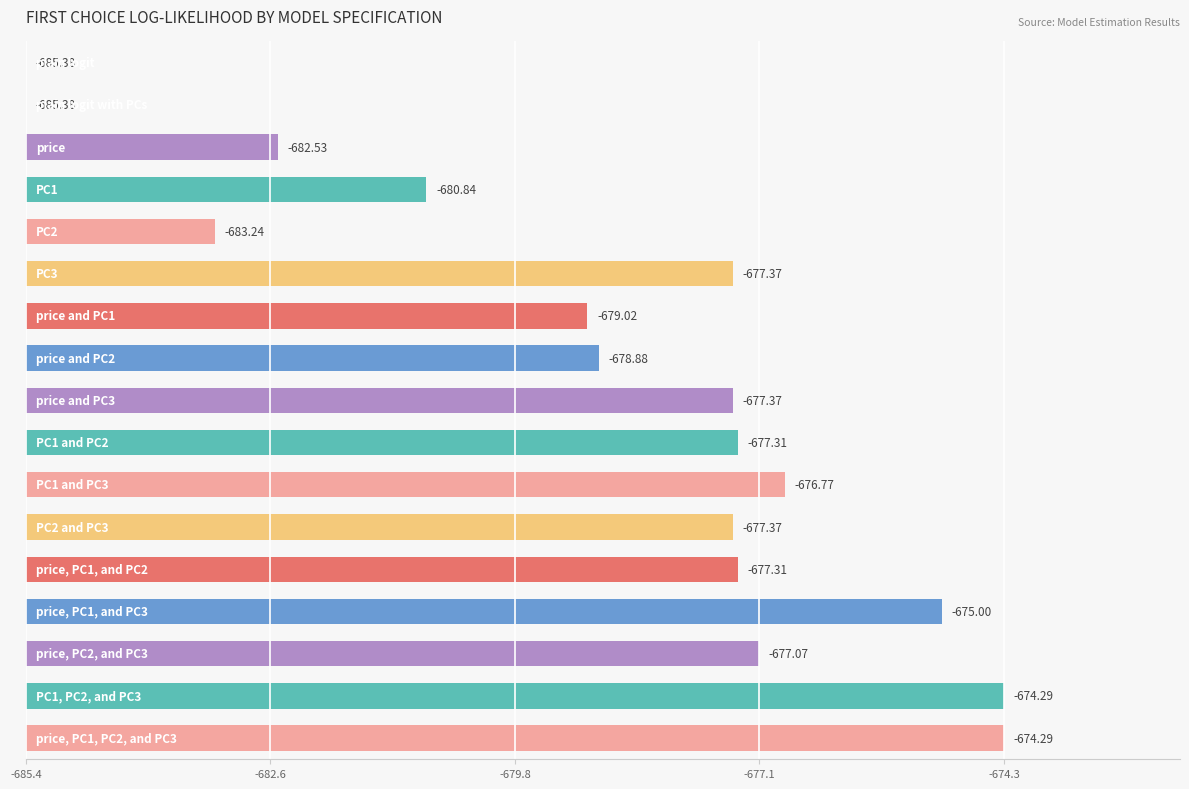

Are the bars grouped side by side (vs. stacked)?

No